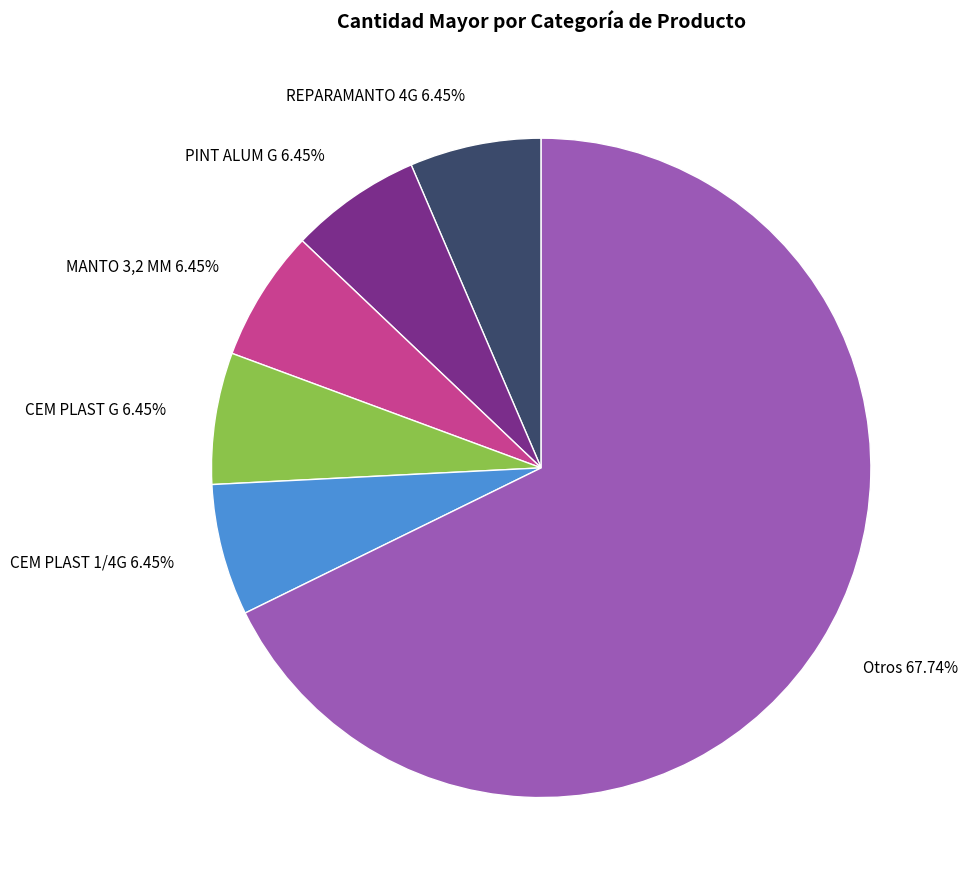

What is the ratio of the value at CEM PLAST G 6.45% to the value at REPARAMANTO 4G 6.45%?

1.0